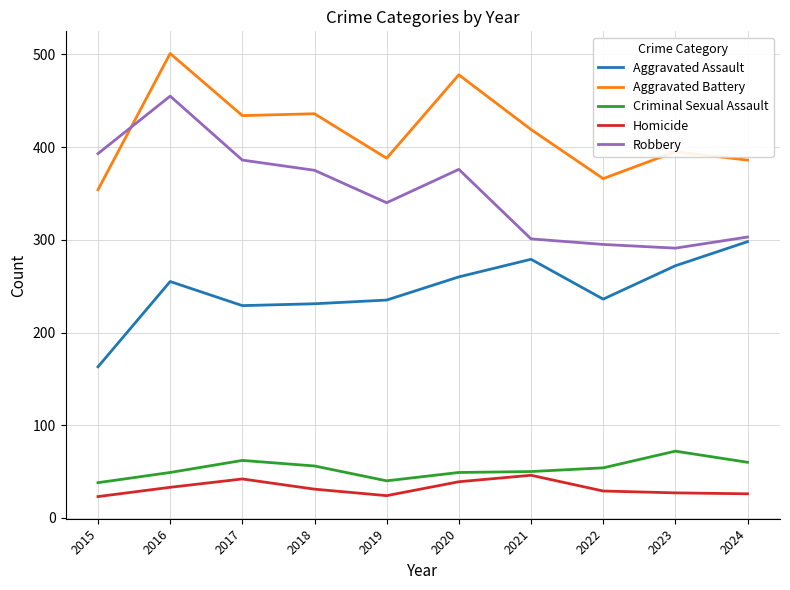

What is the total value across all series at 2023?

1057